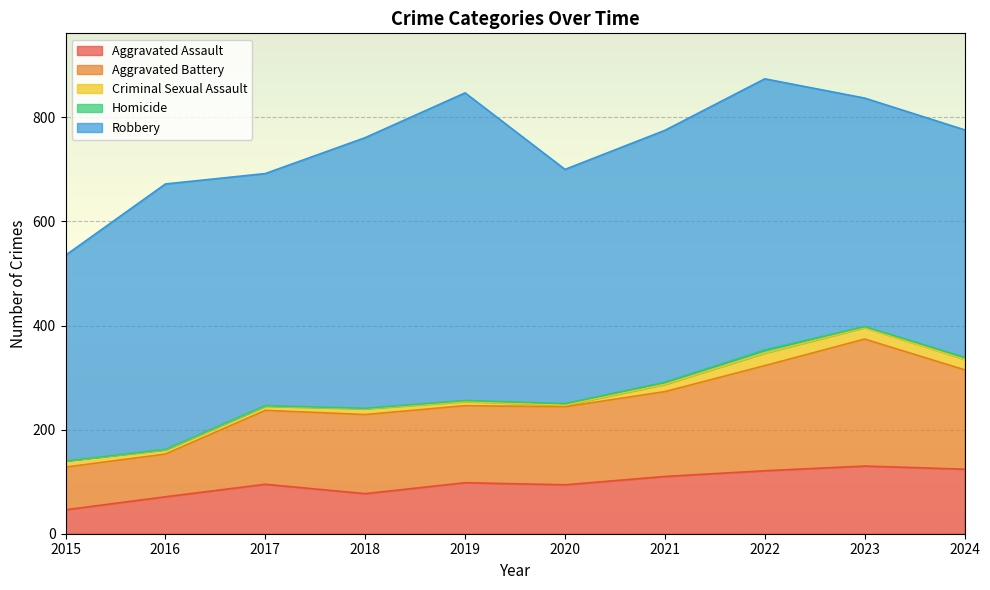

What is the difference between the maximum and minimum values in the Robbery series?

196